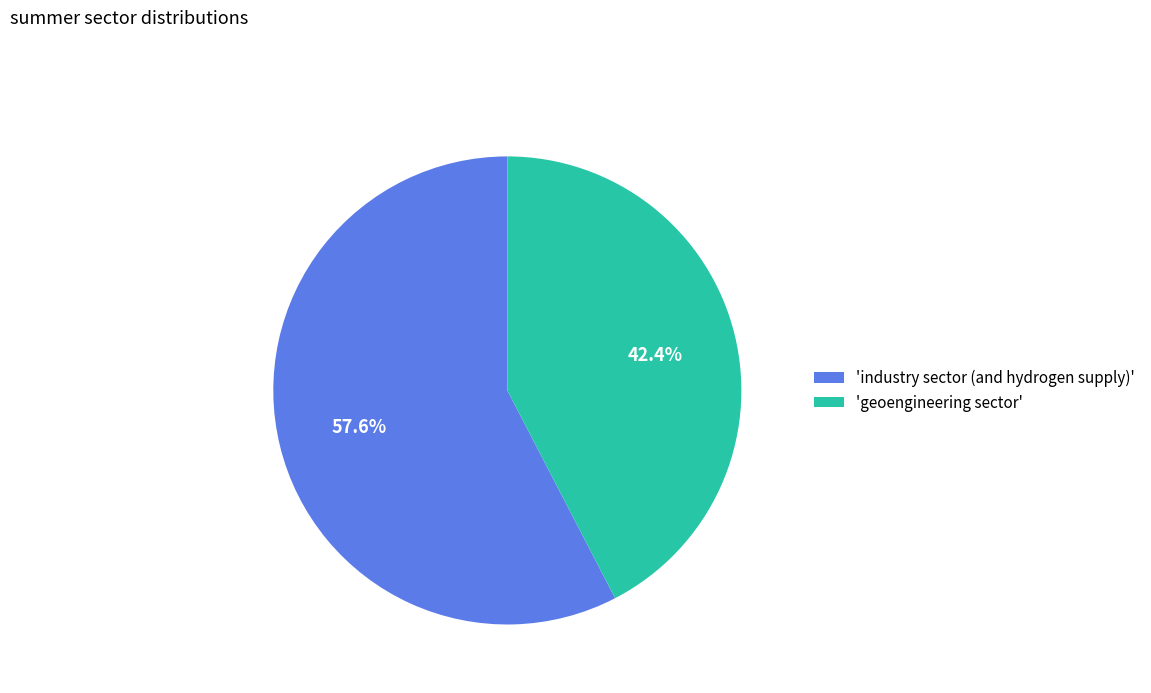

What percentage is NOT represented by 'industry sector (and hydrogen supply)'?

42.4%